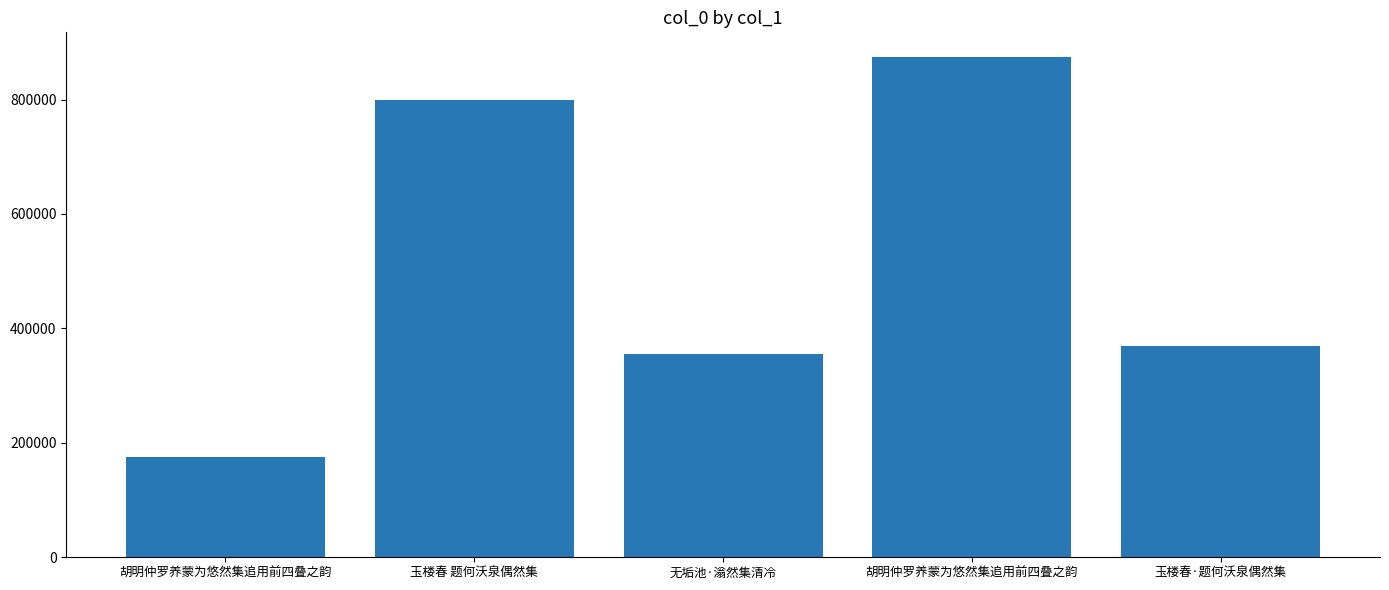

Reading right to left, transcribe all the data shown in this chart.

368805	873759	355952	798904	175144